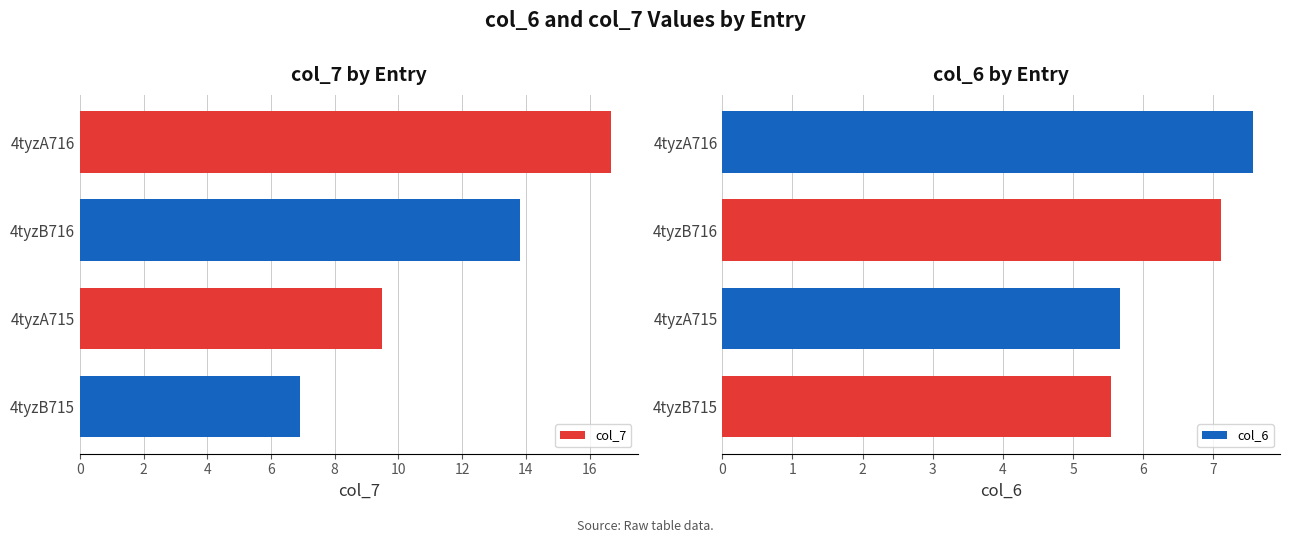

What is the difference between the maximum and minimum values in the col_6 series?

2.0